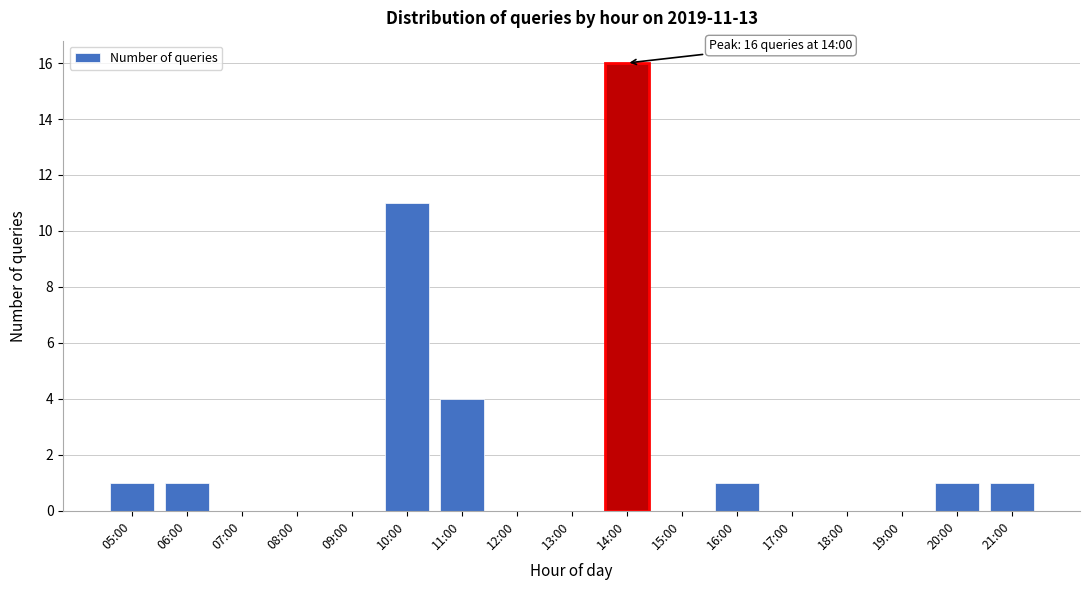

Reading left to right, transcribe all the data shown in this chart.

05:00=1	06:00=1	07:00=0	08:00=0	09:00=0	10:00=11	11:00=4	12:00=0	13:00=0	14:00=16	15:00=0	16:00=1	17:00=0	18:00=0	19:00=0	20:00=1	21:00=1